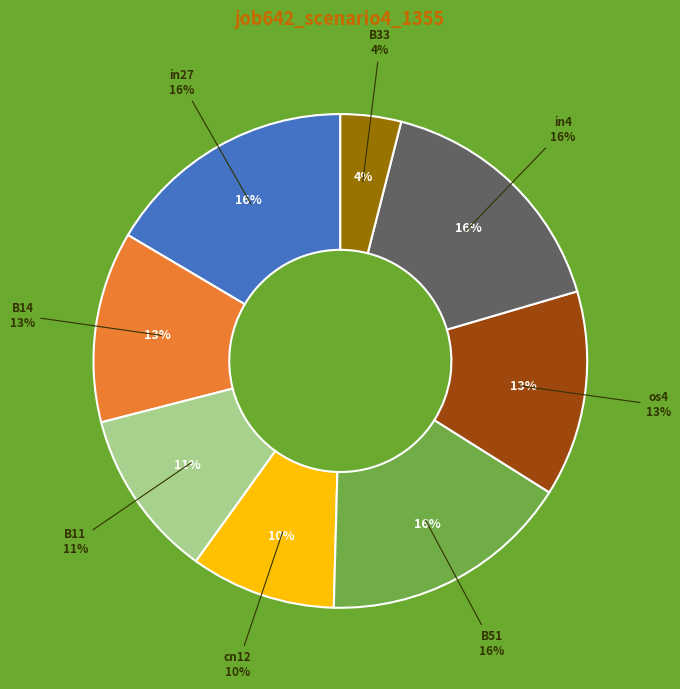

Count the number of slices in the pie.

9